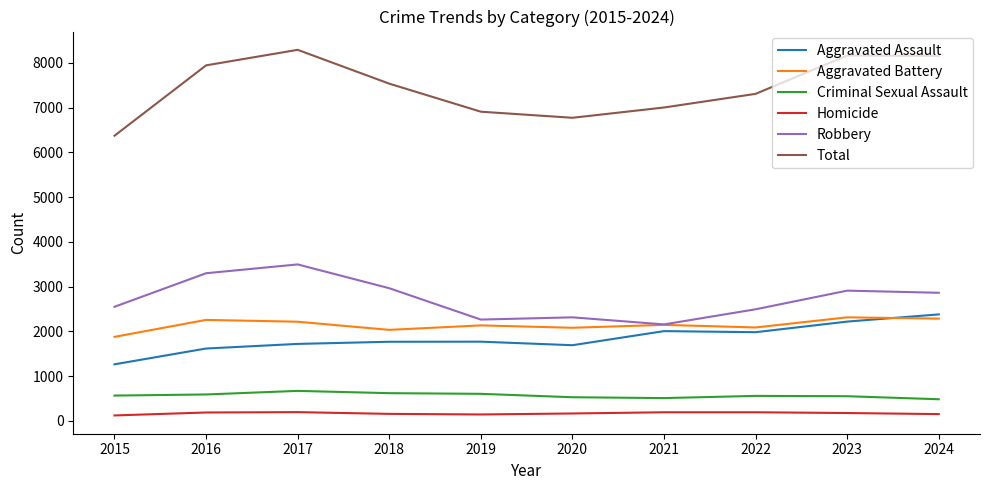

What is the approximate value of Criminal Sexual Assault at 2020, to the nearest 50?

550